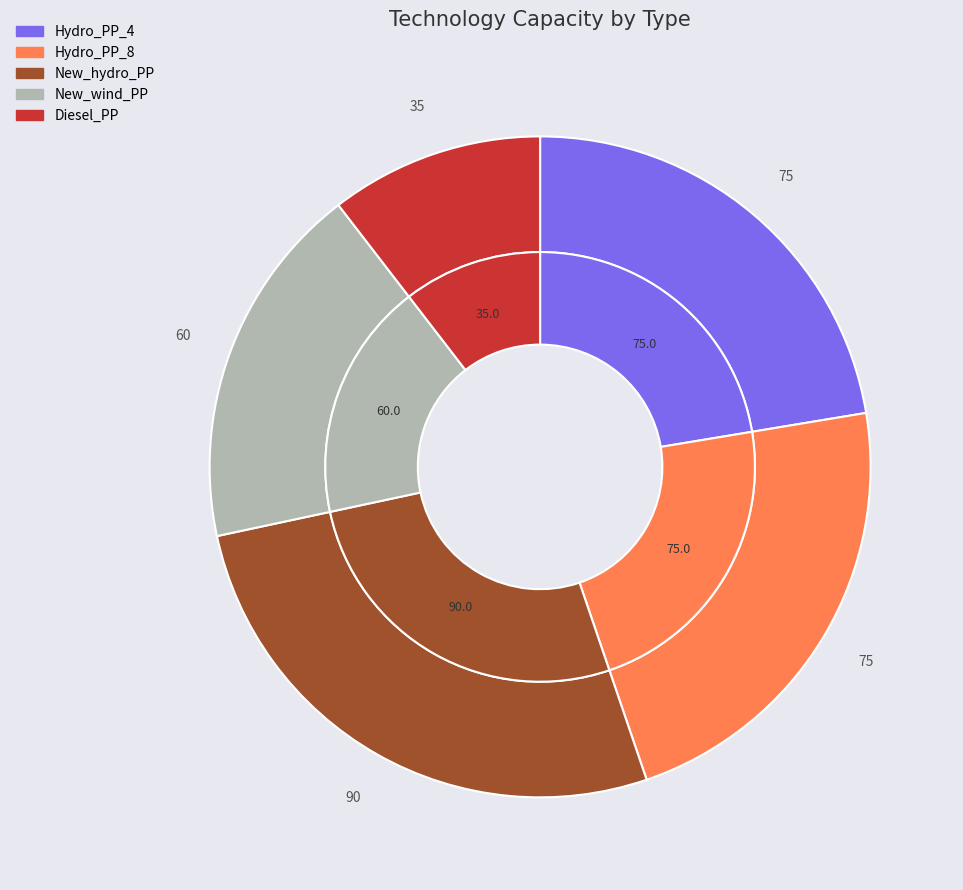

Does New_wind_PP account for over 50% of the chart?

No